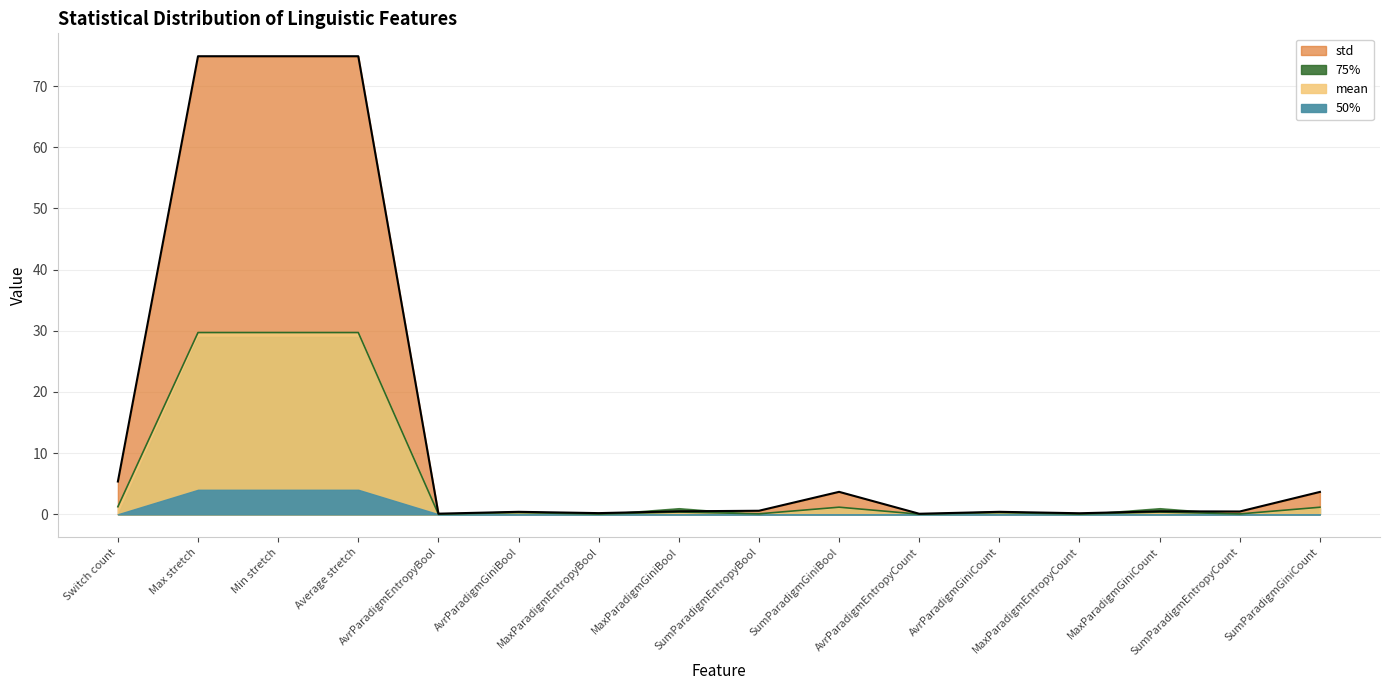

Which series has the widest spread of values?

std